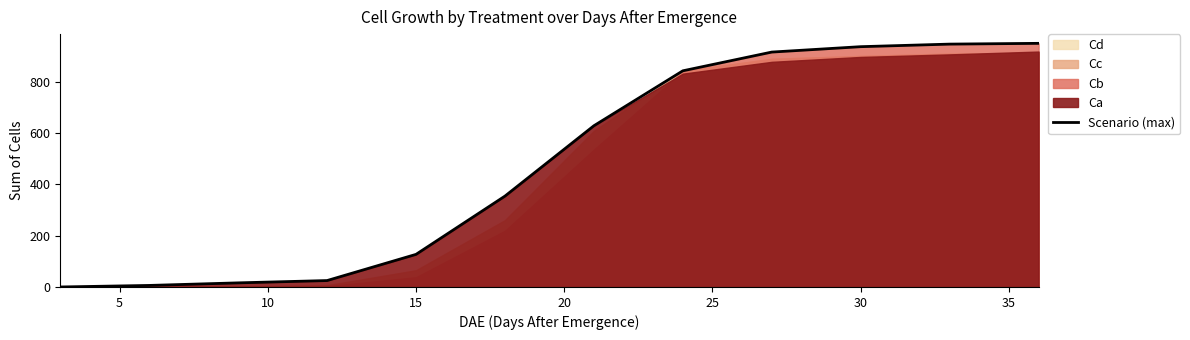

What is the highest value of the Scenario (max) series?

949